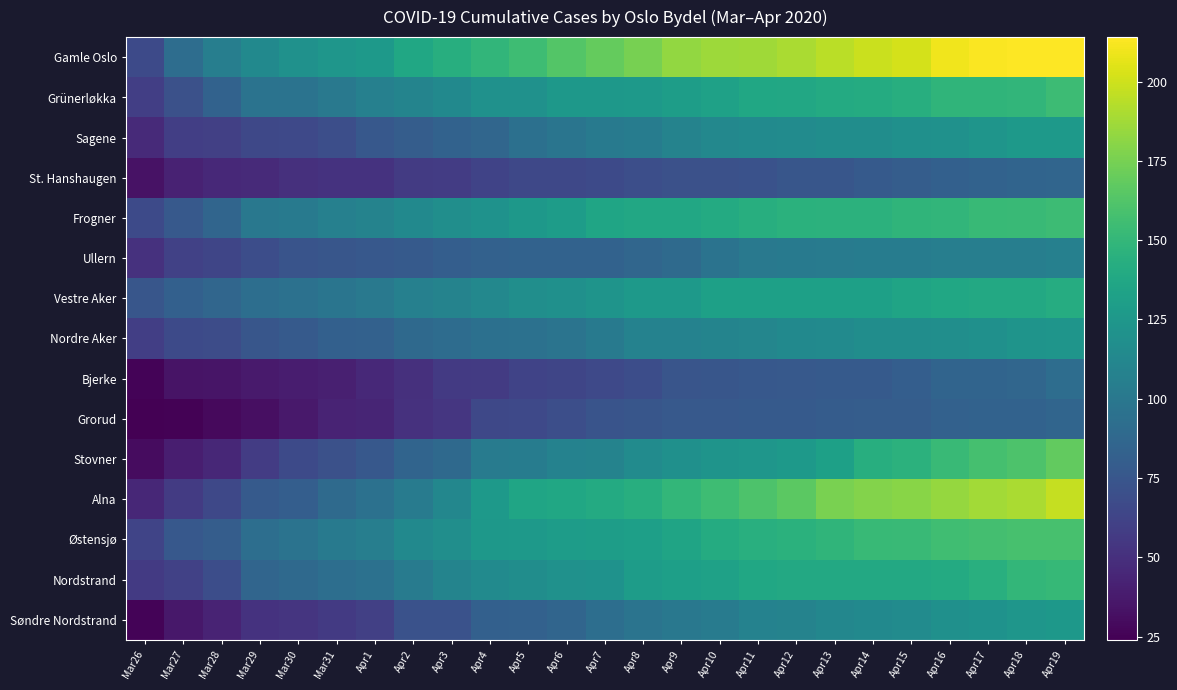

Rank the series at Apr2 from lowest to highest value.

Bjerke, Grorud, St. Hanshaugen, Søndre Nordstrand, Ullern, Sagene, Stovner, Nordre Aker, Alna, Nordstrand, Vestre Aker, Grünerløkka, Frogner, Østensjø, Gamle Oslo